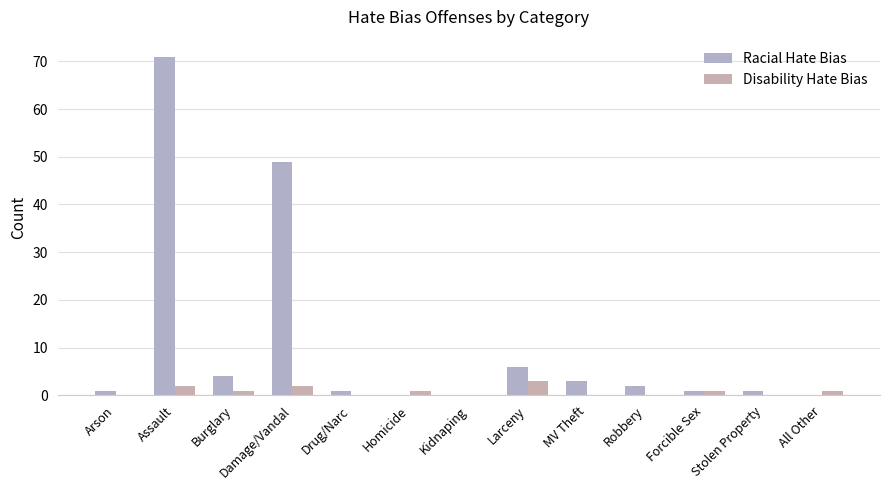

What is the difference between the Disability Hate Bias values at Drug/Narc and Damage/Vandal?

2